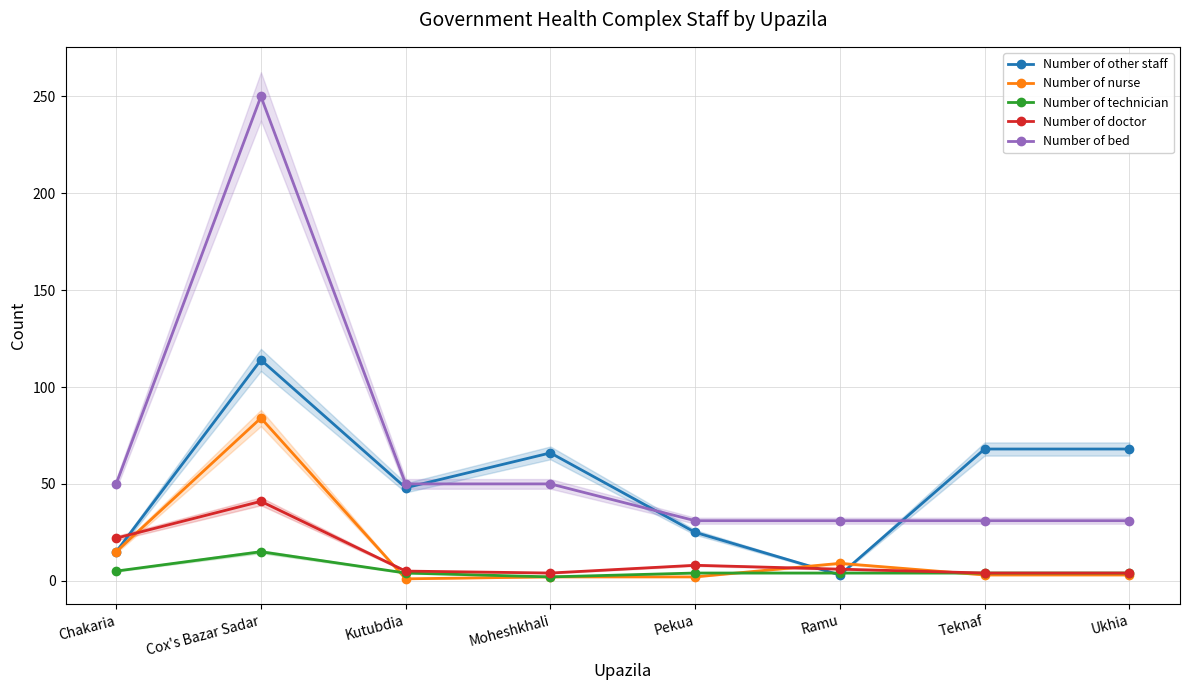

What is the difference between the highest and lowest values at Chakaria?

45